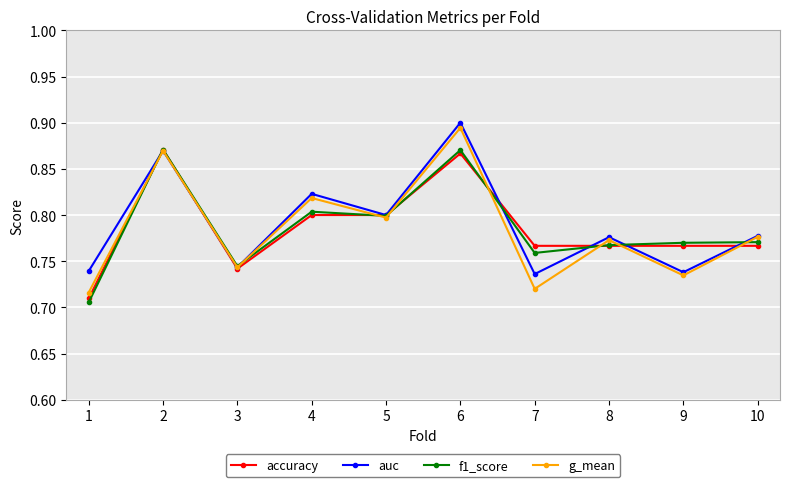

What is the total value across all series at 1?

2.9